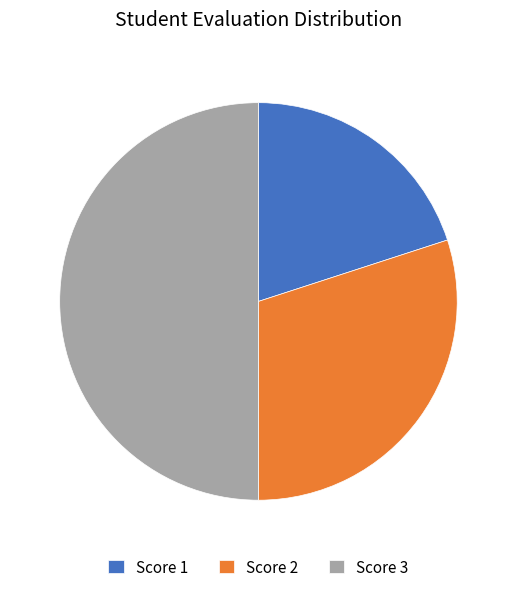

Rank the categories by value from highest to lowest.

Score 3, Score 2, Score 1